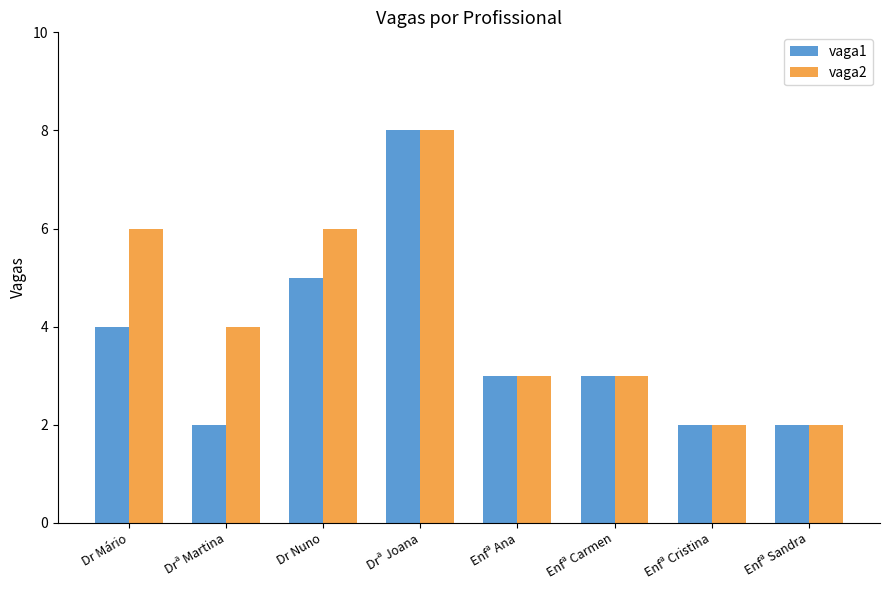

Reading left to right, extract all data points from this chart.

vaga1: 4	2	5	8	3	3	2	2
vaga2: 6	4	6	8	3	3	2	2